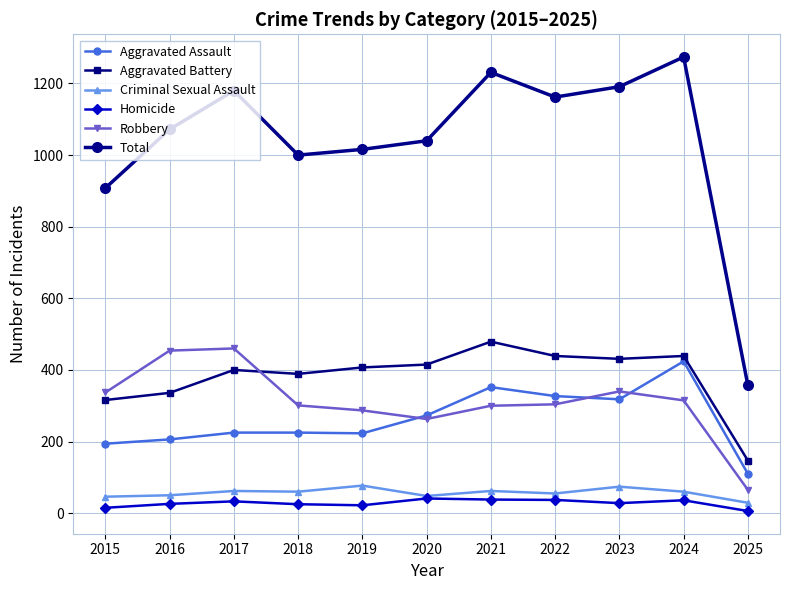

Which series has the widest spread of values?

Total